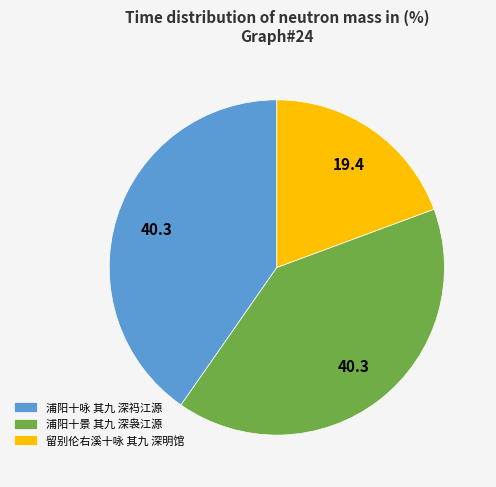

Combined, do 浦阳十景 其九 深袅江源 and 留别伦右溪十咏 其九 深明馆 account for over 50%?

Yes